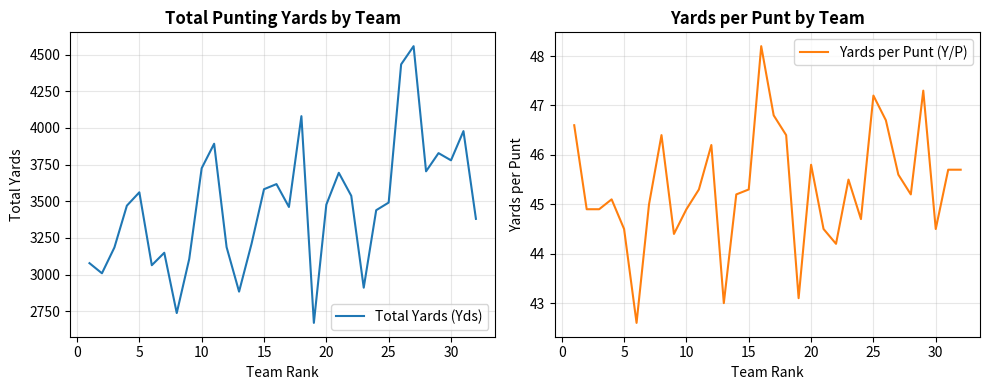

The value of Total Yards (Yds) at 25 is 3491. True or false?

True